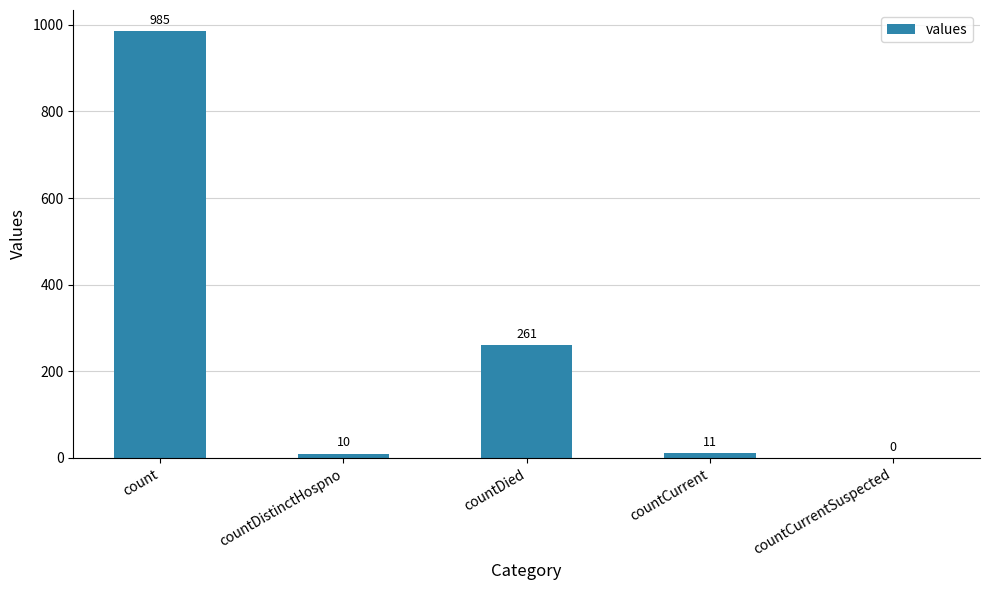

Is it true that the value at countDistinctHospno is 10?

True